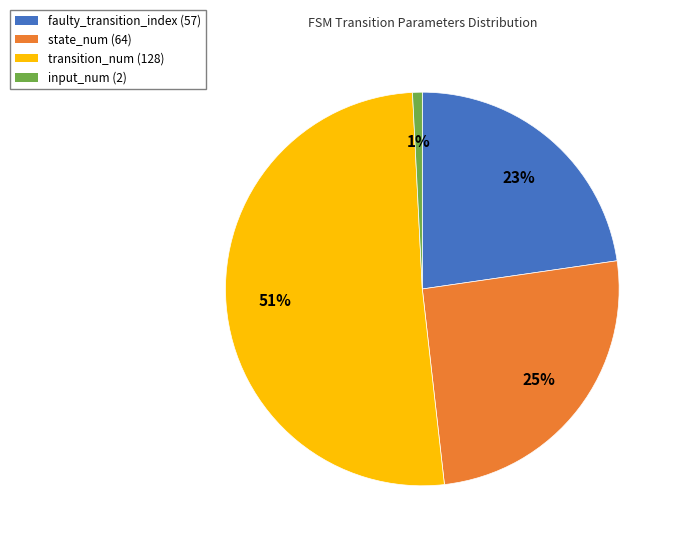

To the nearest percent, what is the difference between the largest and smallest slice percentages?

50%